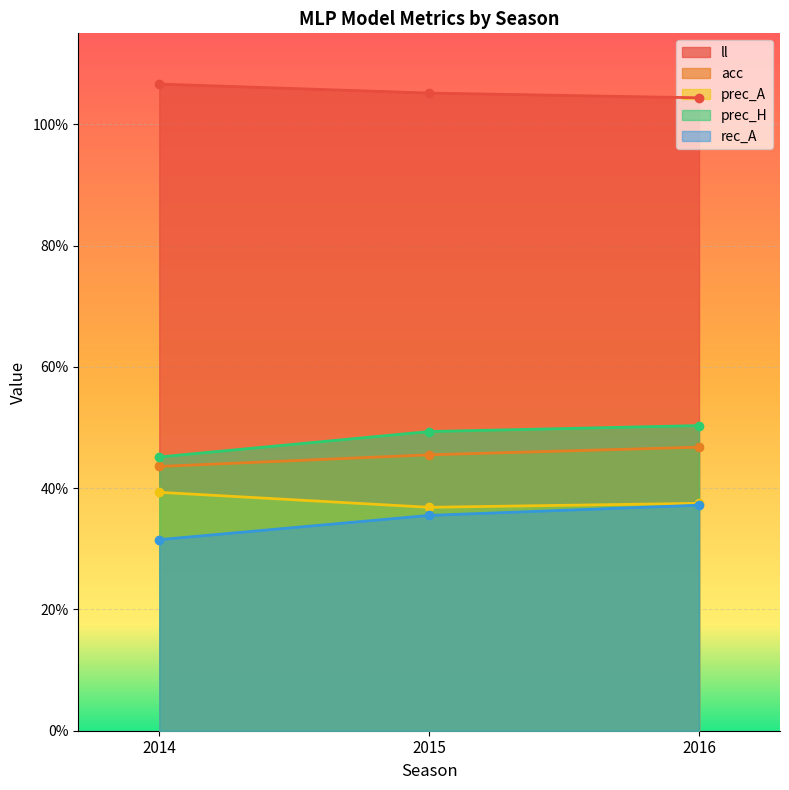

Is it true that ll equals 0.6 at 2016?

False